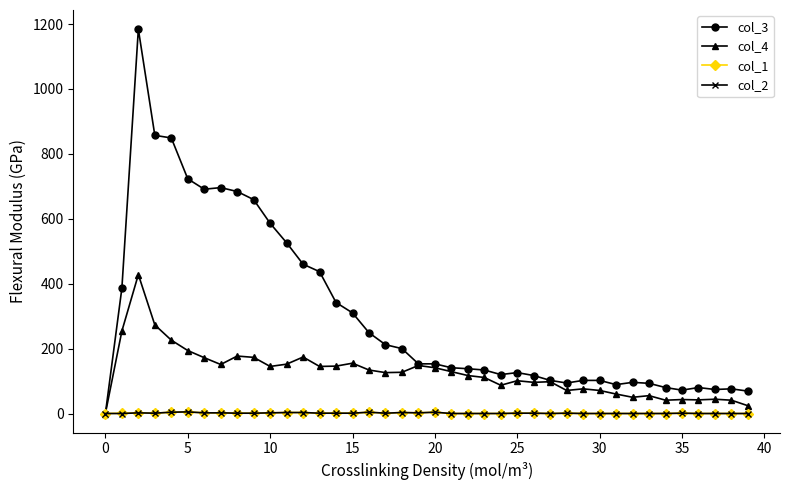

True or false: col_2 has more than 0 interior local peaks.

True